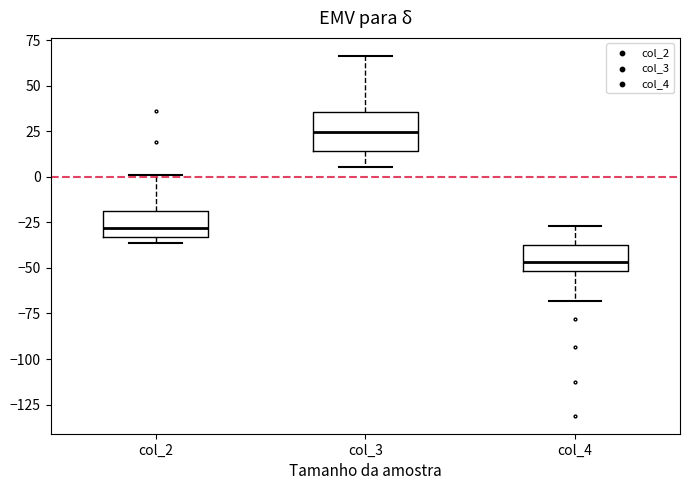

Where does the median line of the box for col_2 sit on the y-axis? The values are not printed on the chart, so give them approximately, as read against the axis.

-30